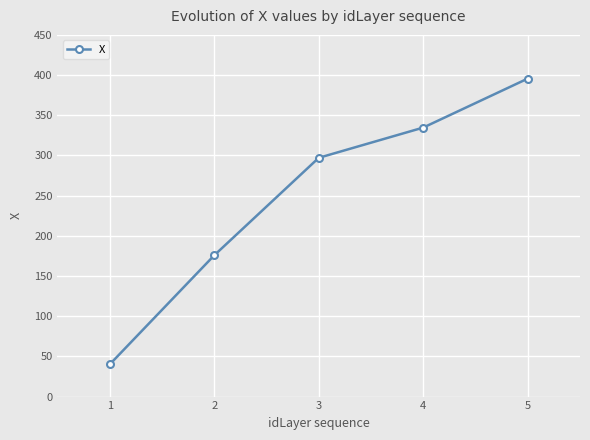

What is the value of the 3rd point from the left?

297.0